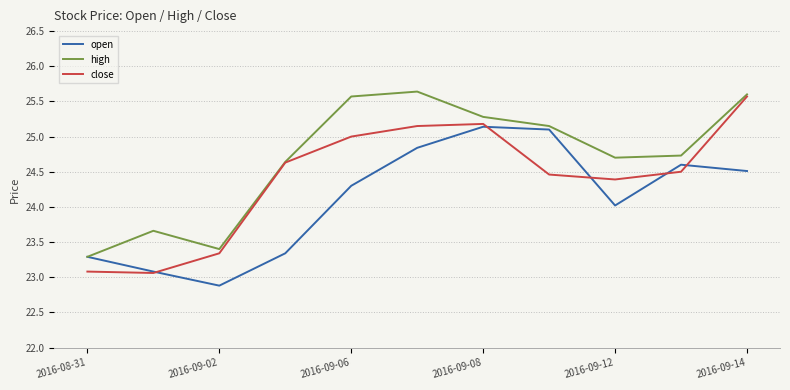

What is the sum of all open values?

265.1